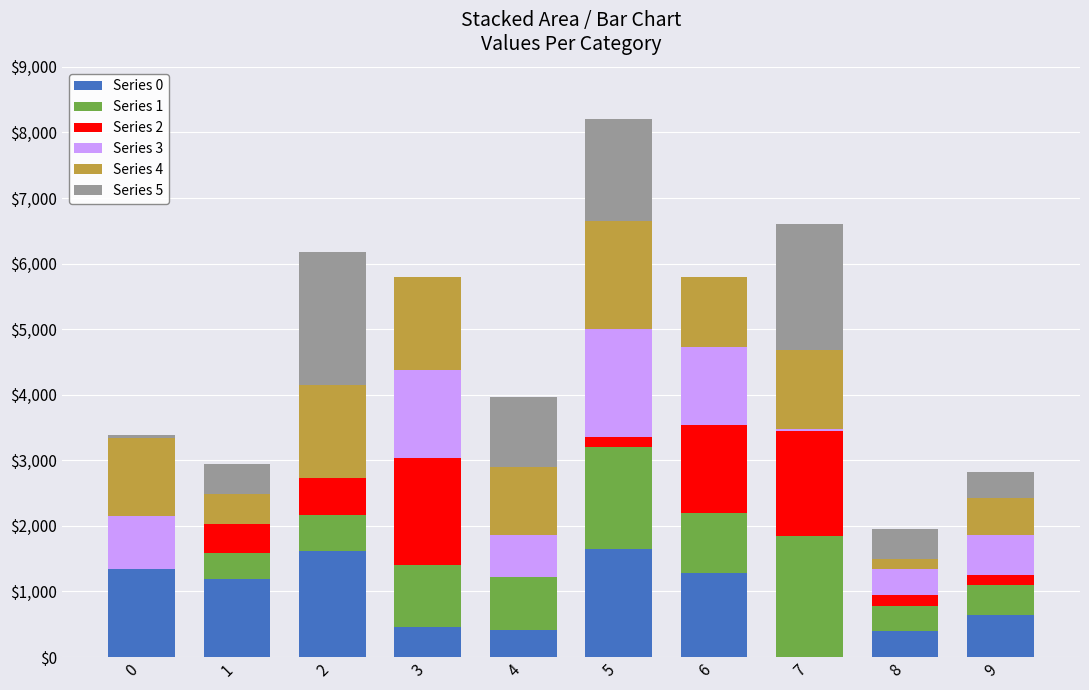

Are the bars horizontal?

No